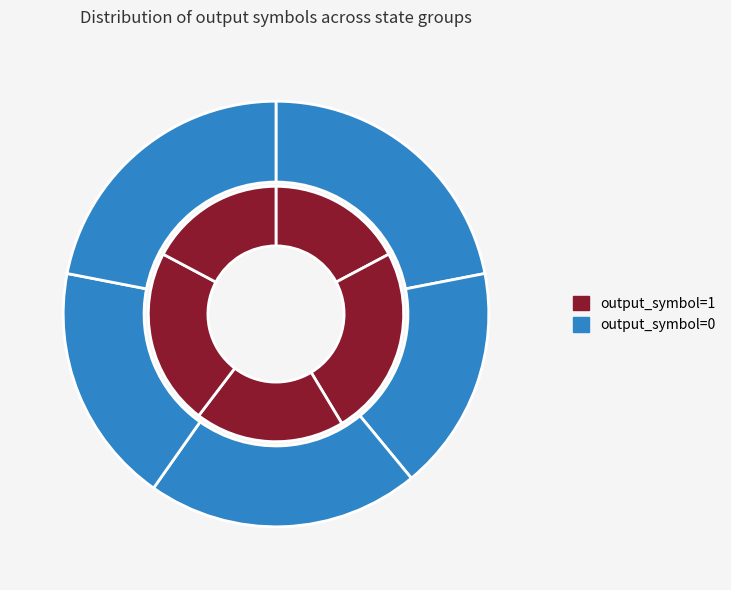

To the nearest percent, what is the difference between the state 52-63 and state 39-51 slice percentages?

5%